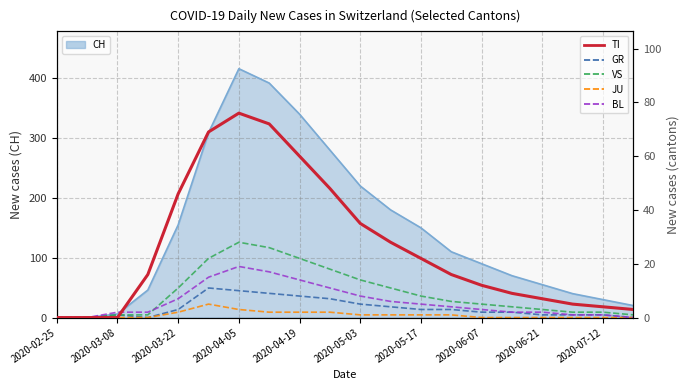

What position from the left is 2020-03-22?

5